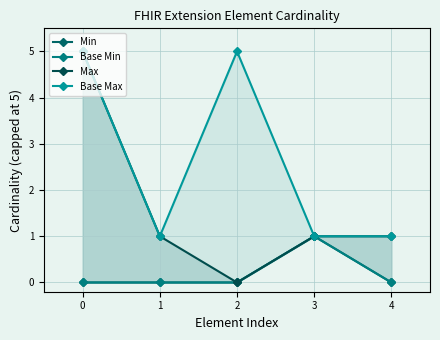

What is the total value across all series at 1?

2